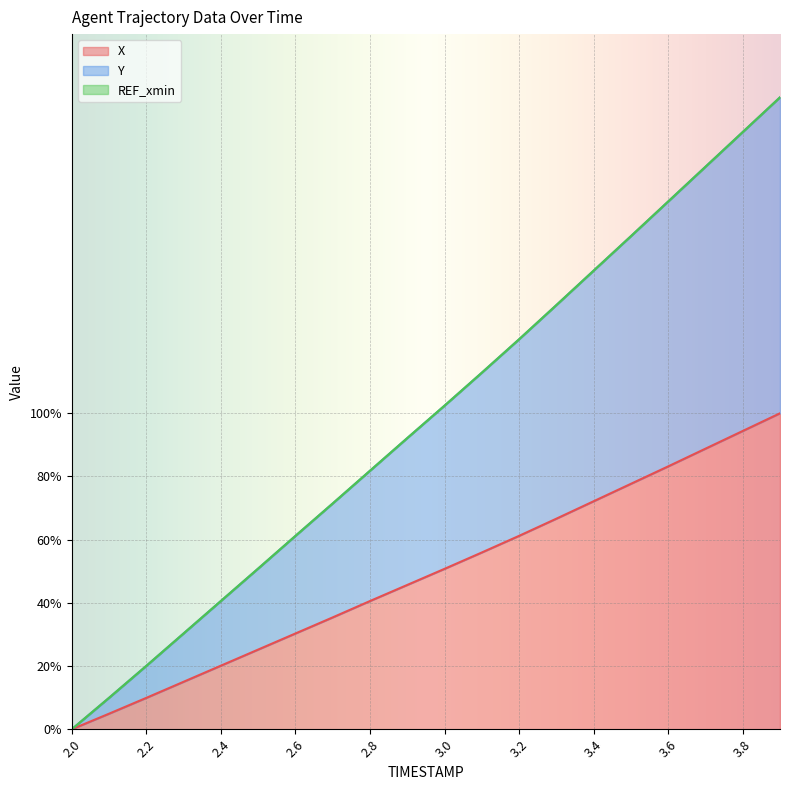

Which category has the lowest value across all series?

2.0